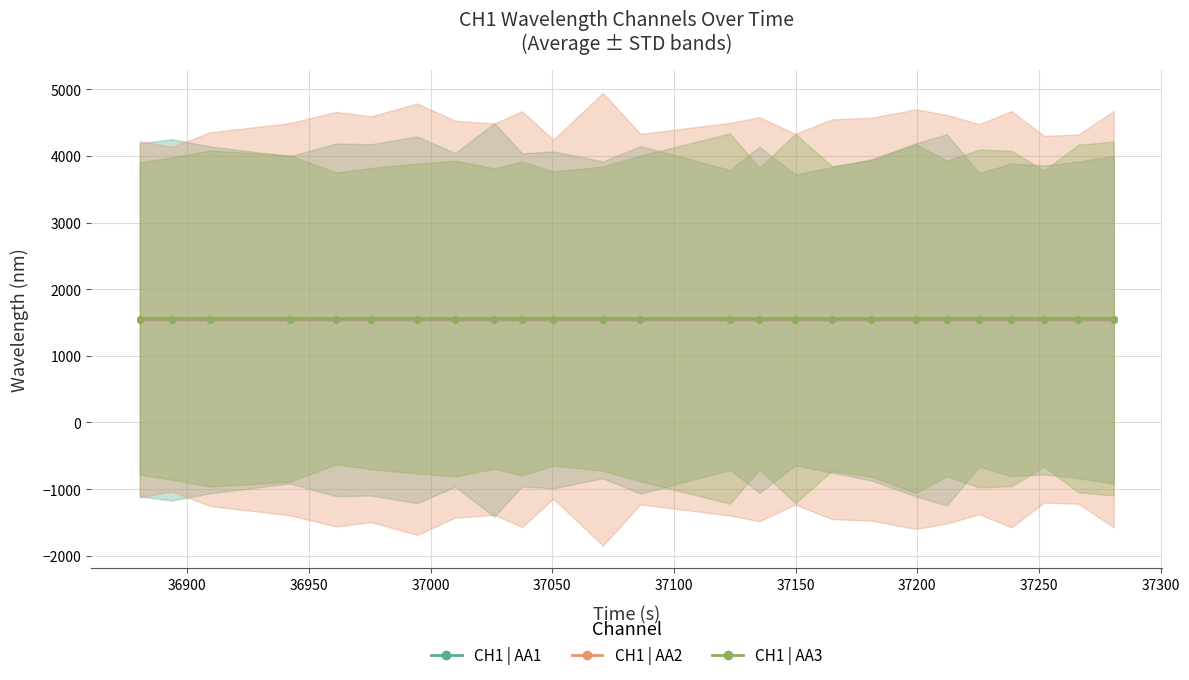

Reading left to right, list all the values displayed in this chart.

CH1 | AA1: 1540.3	1540.3	1540.3	1540.3	1540.3	1540.3	1540.3	1540.3	1540.3	1540.3	1540.3	1540.3	1540.3	1540.3	1540.3	1540.3	1540.3	1540.3	1540.3	1540.3	1540.3	1540.3	1540.3	1540.3	1540.3
CH1 | AA2: 1550.3	1550.3	1550.3	1550.3	1550.3	1550.3	1550.3	1550.3	1550.3	1550.3	1550.3	1550.3	1550.3	1550.3	1550.3	1550.3	1550.3	1550.3	1550.3	1550.3	1550.3	1550.3	1550.3	1550.3	1550.3
CH1 | AA3: 1560.5	1560.5	1560.5	1560.5	1560.5	1560.5	1560.5	1560.5	1560.5	1560.5	1560.5	1560.5	1560.5	1560.5	1560.5	1560.5	1560.5	1560.5	1560.5	1560.5	1560.5	1560.5	1560.5	1560.5	1560.5